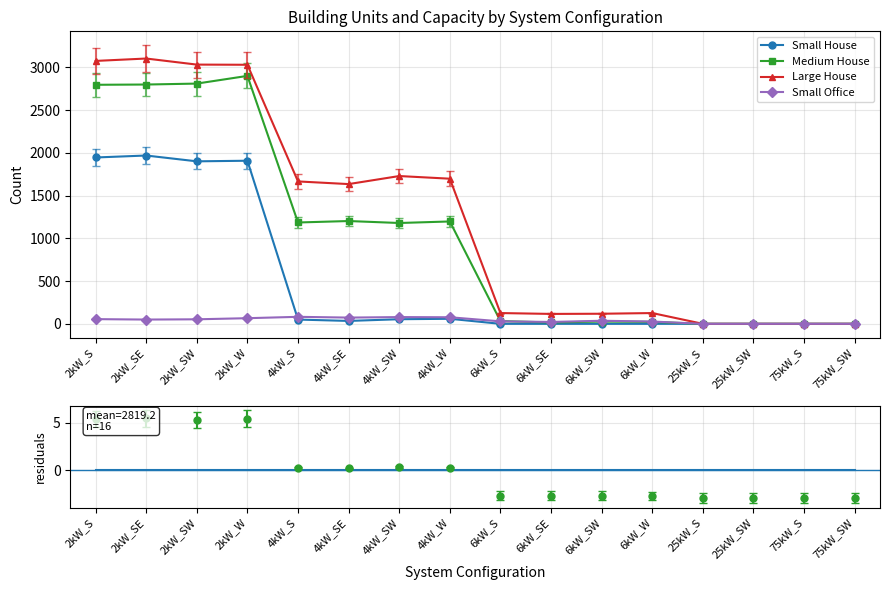

What is the sum of all Small Office values?

649